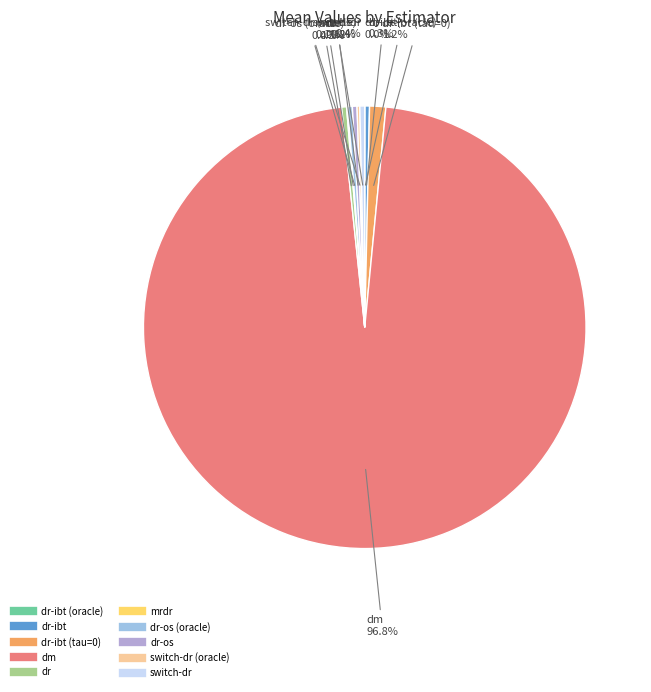

Is there a majority slice in this chart?

Yes